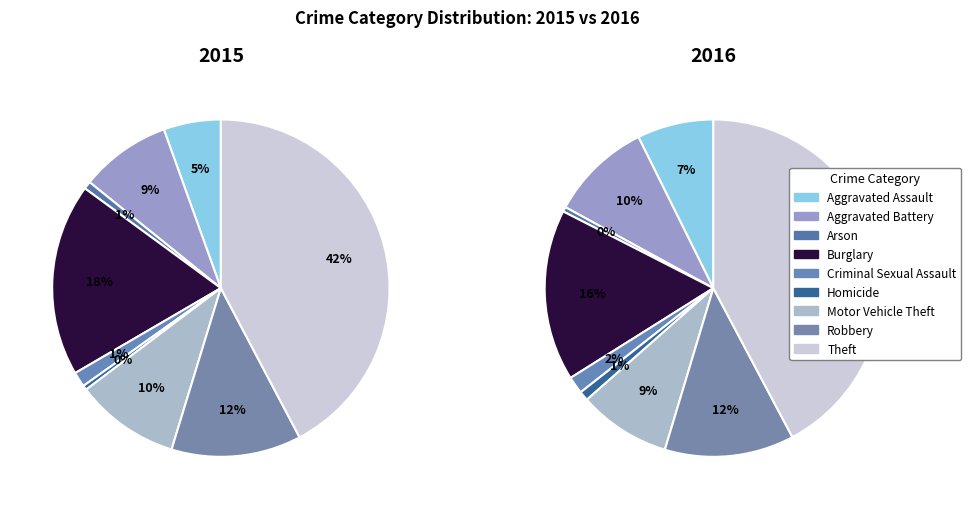

Does Burglary account for over 50% of the chart?

No